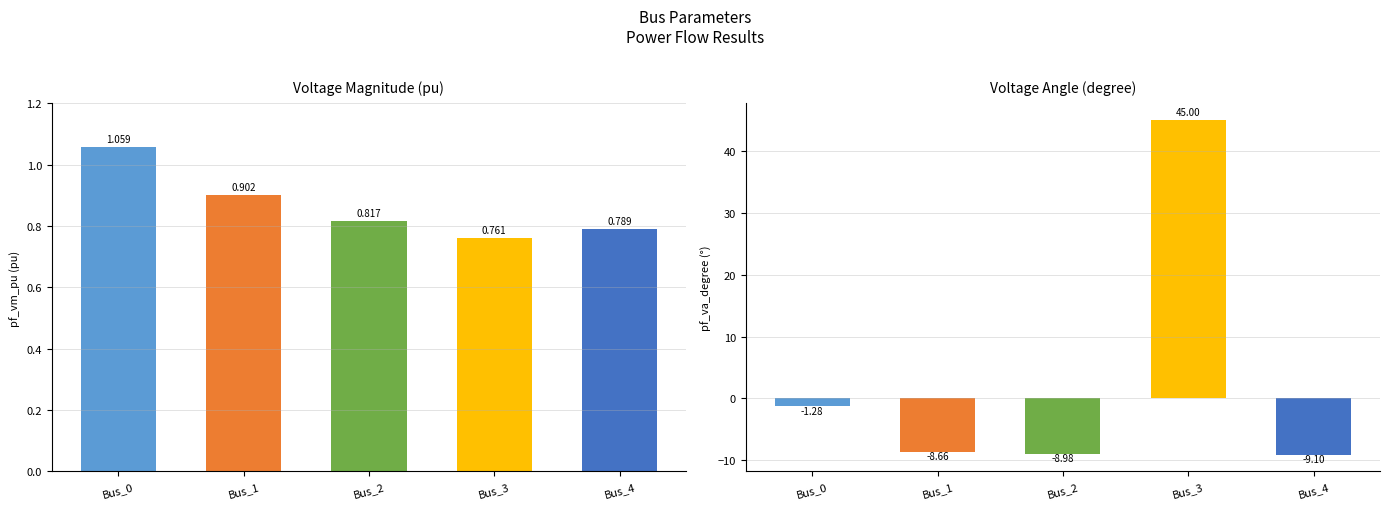

At which category is the sum across all series the highest?

Bus_3